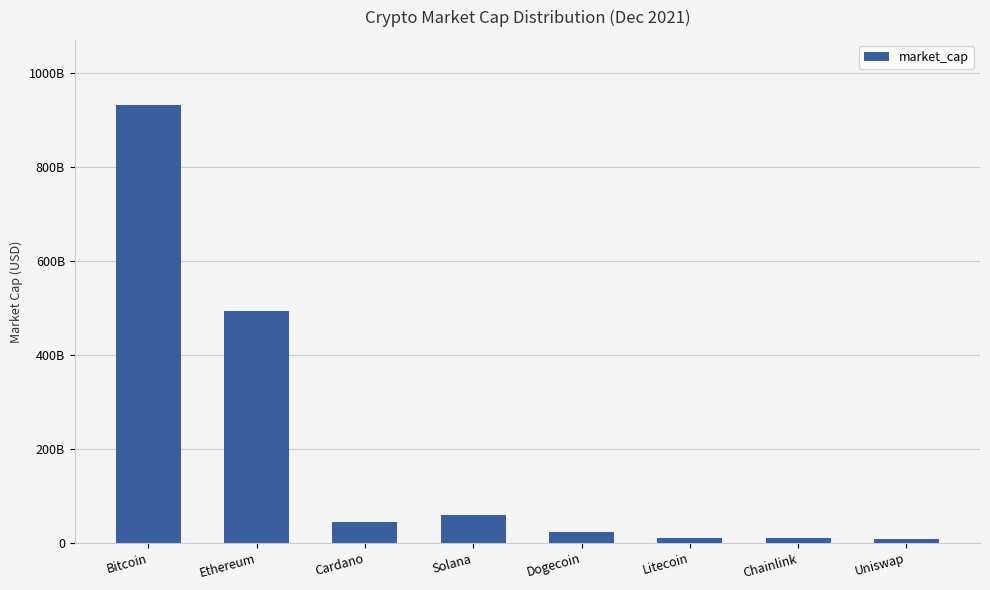

Reading left to right, transcribe all the data shown in this chart.

Bitcoin=929911823058	Ethereum=493877587080	Cardano=44610541231	Solana=59819557653	Dogecoin=23585561927	Litecoin=11109271718	Chainlink=9411420372	Uniswap=7684545781